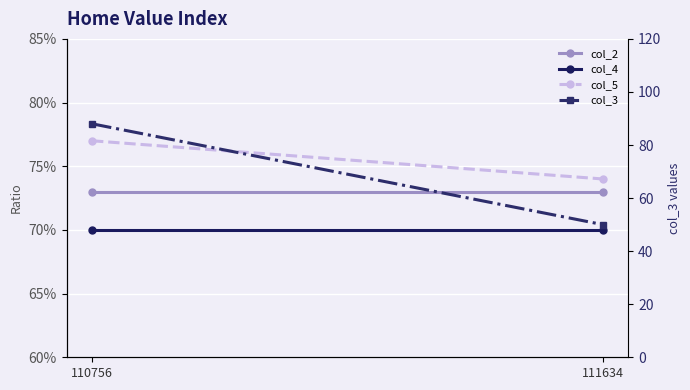

What is the minimum value for col_3?

50.0